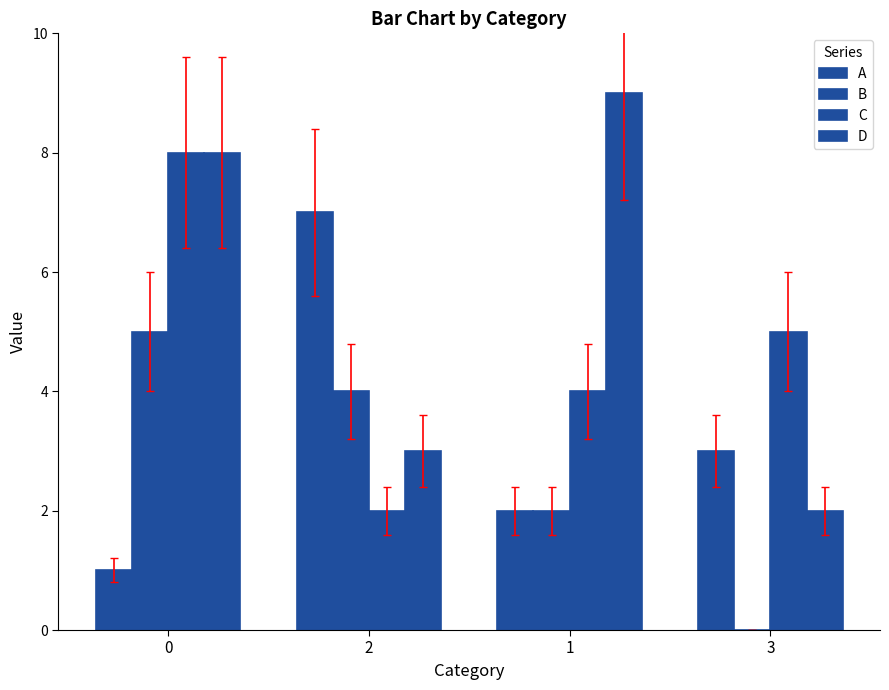

Rank the series at 1 from highest to lowest value.

D, C, A, B